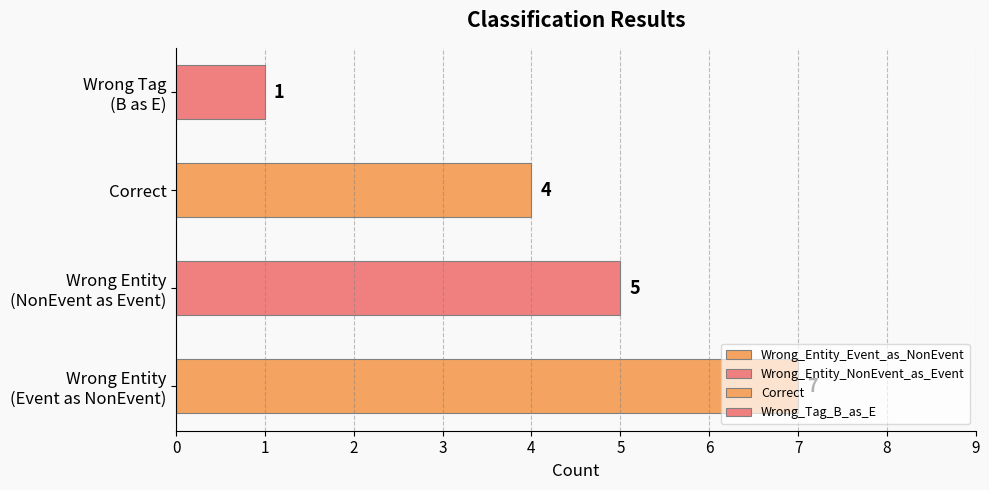

The chart shows a value of 4 at Correct. True or false?

True